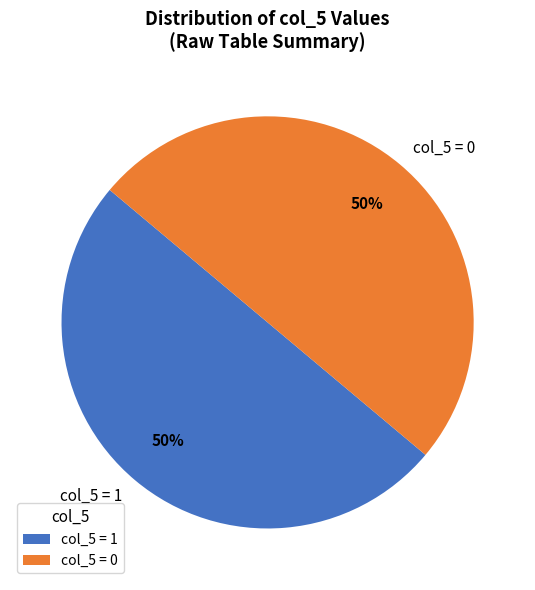

To the nearest percent, what is the combined percentage of col_5 = 1 and col_5 = 0?

100%